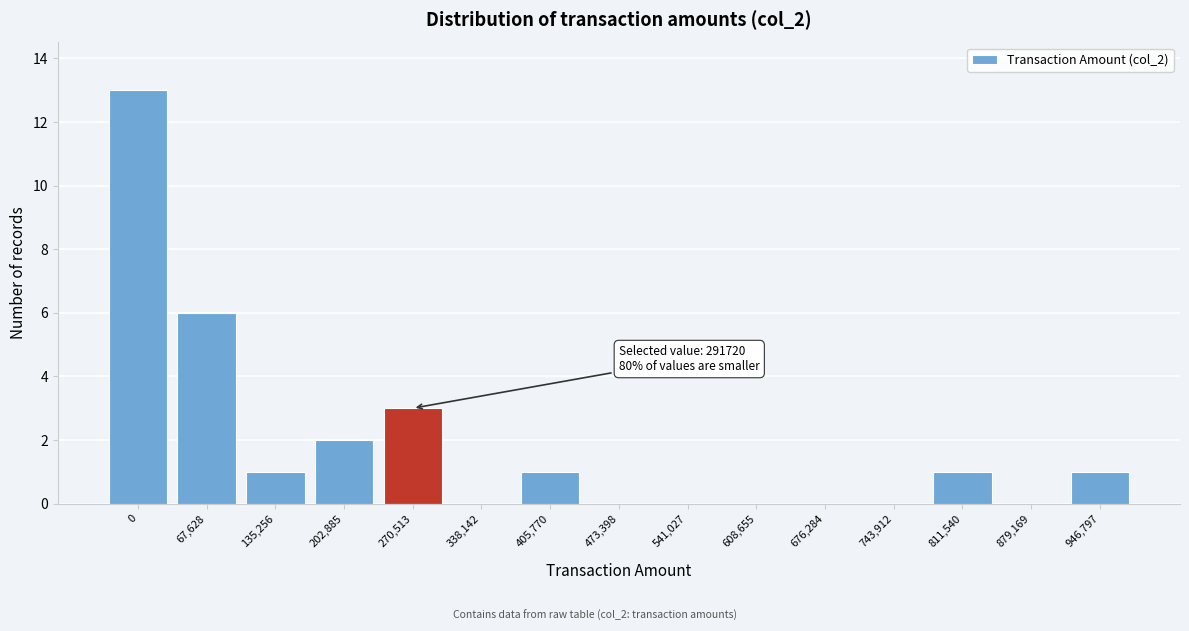

Reading left to right, extract all data points from this chart.

0=13	67,628=6	135,256=1	202,885=2	270,513=3	338,142=0	405,770=1	473,398=0	541,027=0	608,655=0	676,284=0	743,912=0	811,540=1	879,169=0	946,797=1